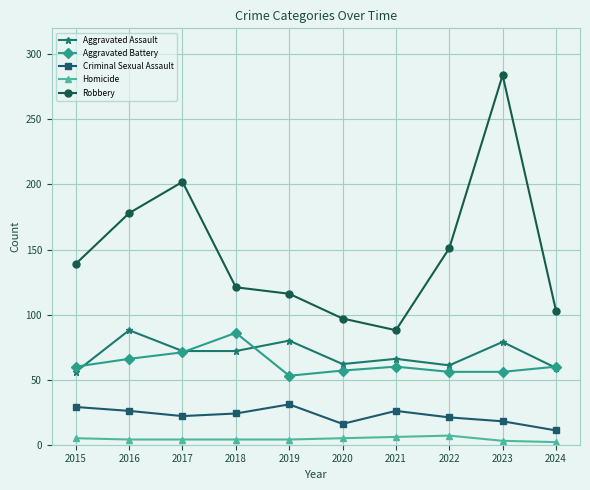

True or false: Aggravated Assault has a value of 72 at 2017.

True